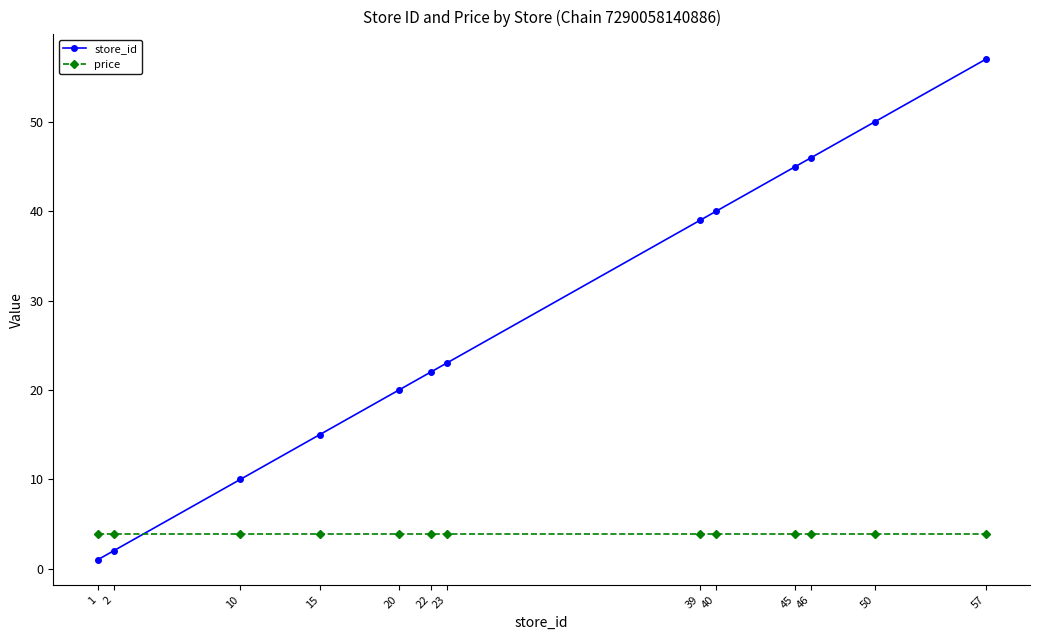

Reading left to right, transcribe all the data shown in this chart.

store_id: 1=1.0	2=2.0	10=10.0	15=15.0	20=20.0	22=22.0	23=23.0	39=39.0	40=40.0	45=45.0	46=46.0	50=50.0	57=57.0
price: 1=3.9	2=3.9	10=3.9	15=3.9	20=3.9	22=3.9	23=3.9	39=3.9	40=3.9	45=3.9	46=3.9	50=3.9	57=3.9